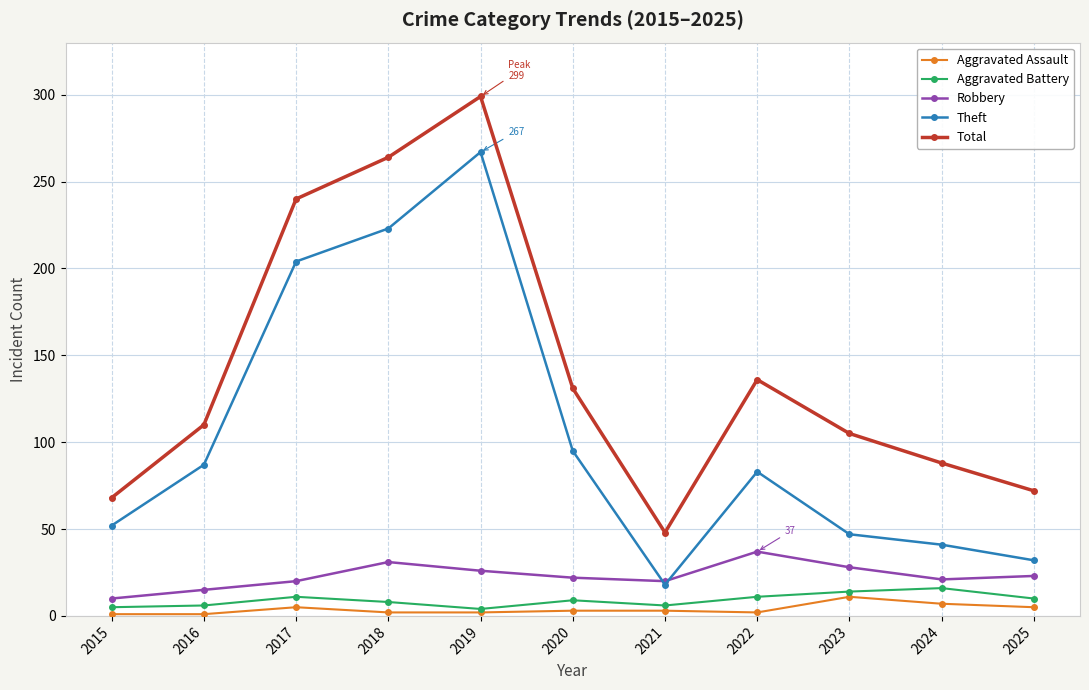

Count the number of data series in this chart.

5